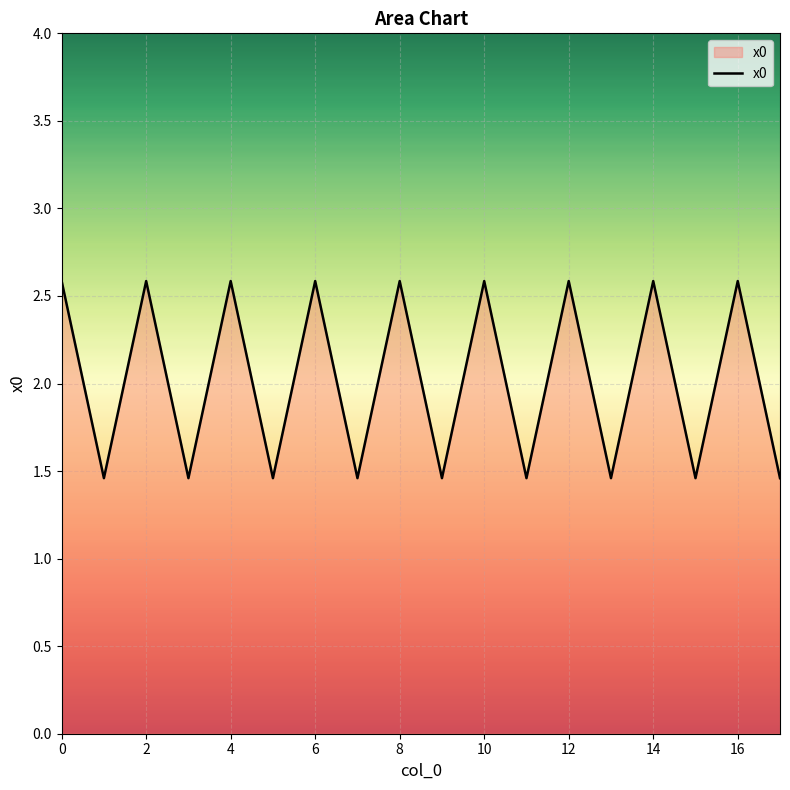

What is the difference between the maximum and minimum values?

1.1